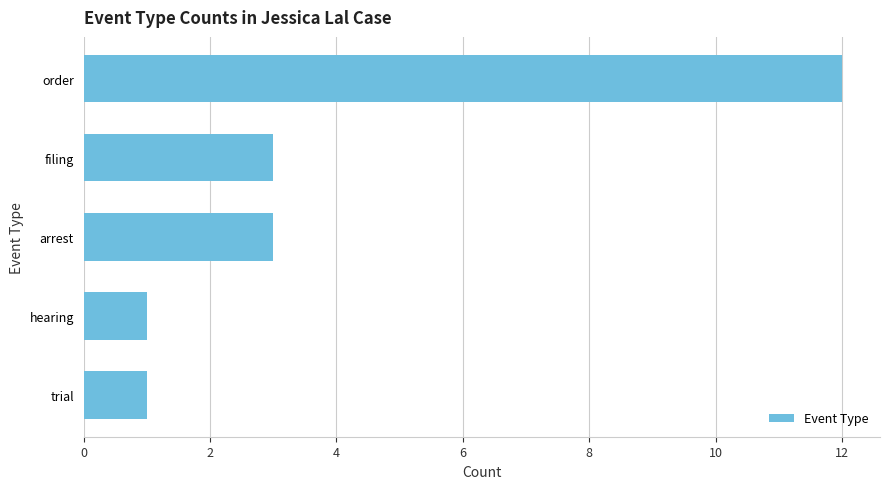

What is the minimum value shown in the chart?

1